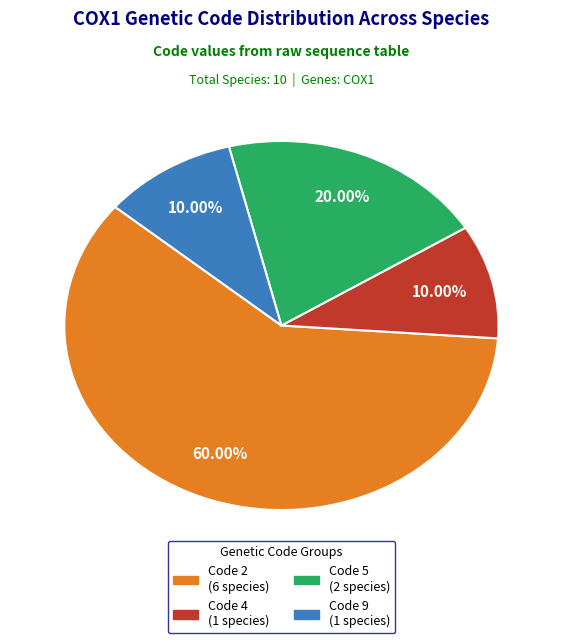

How many segments does this pie chart have?

4